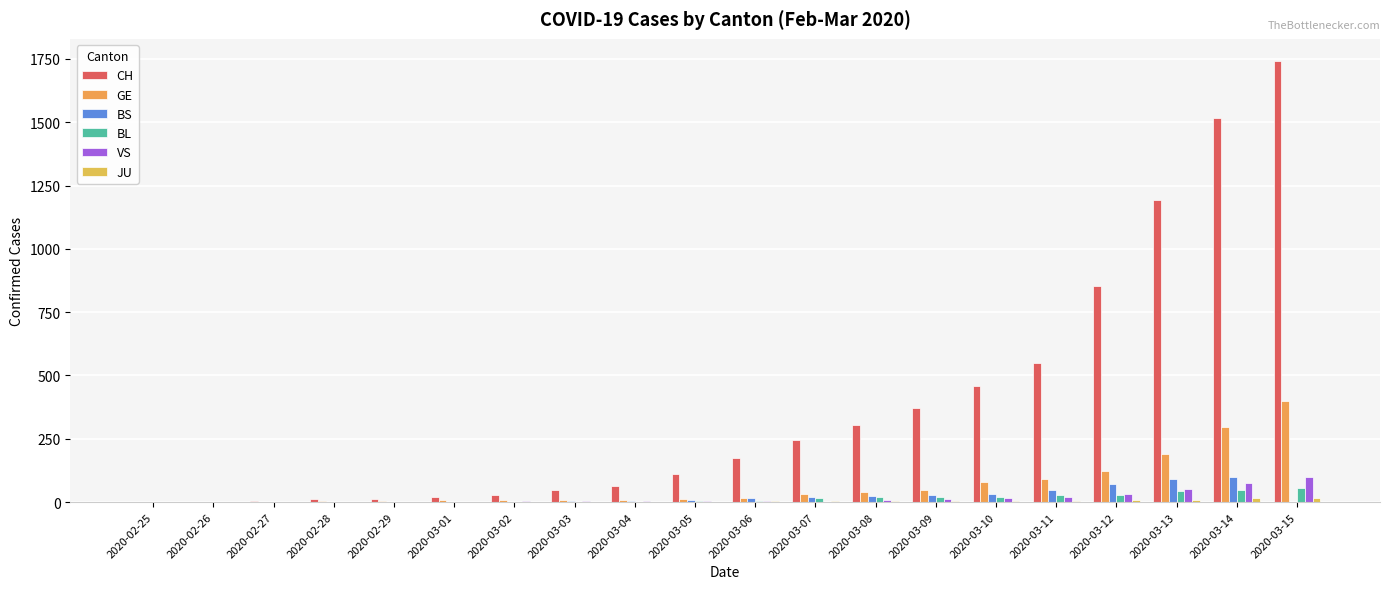

Rank the series by their maximum value, from highest to lowest.

CH, GE, BS, VS, BL, JU